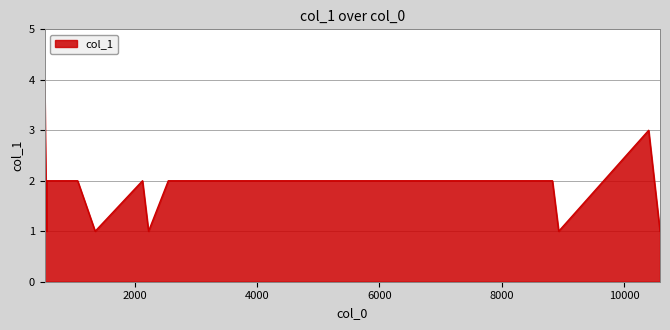

What is the difference between the maximum and minimum values?

3